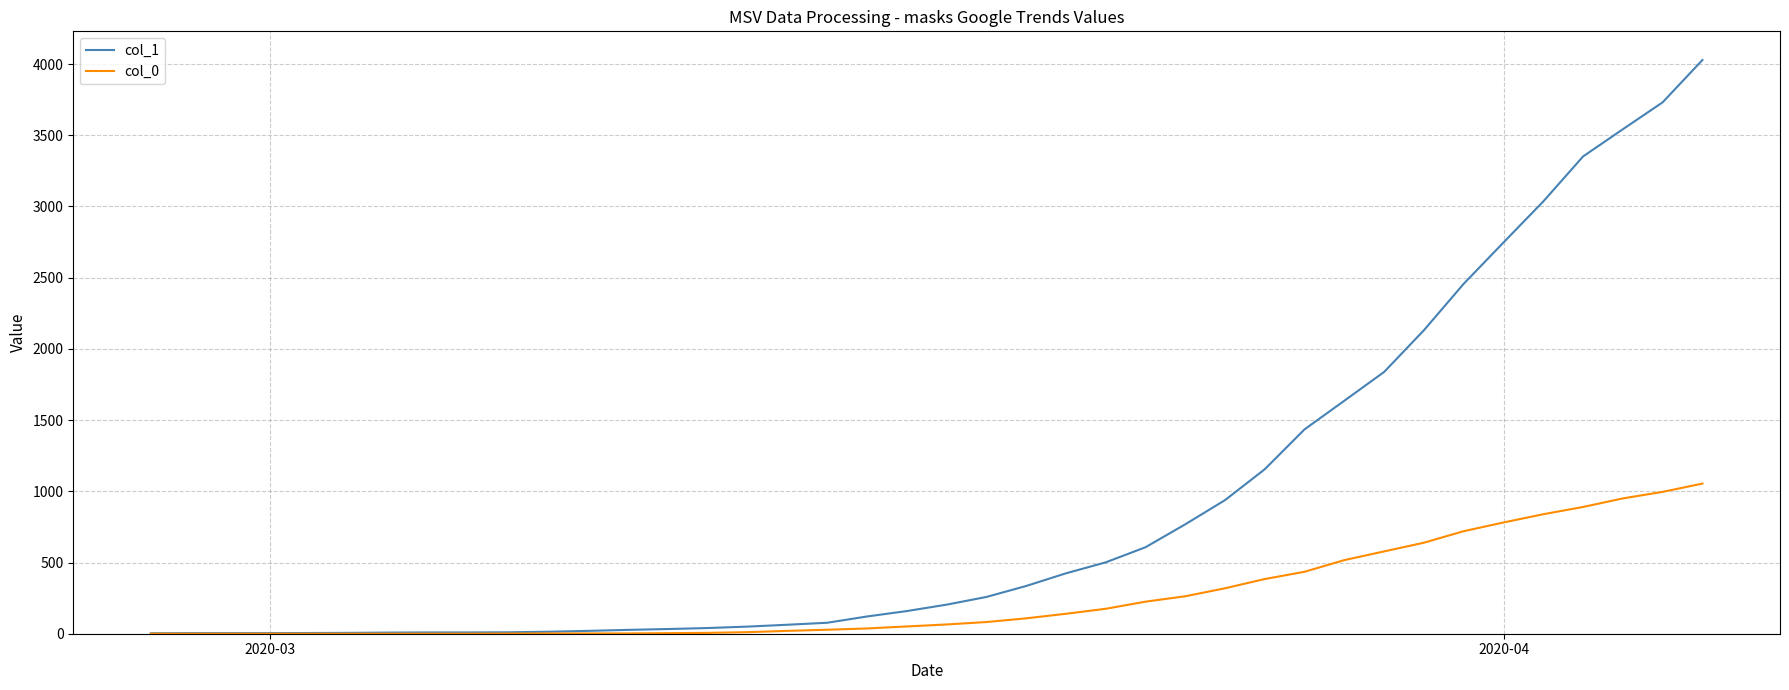

List the series in order of their peak value, highest first.

col_1, col_0